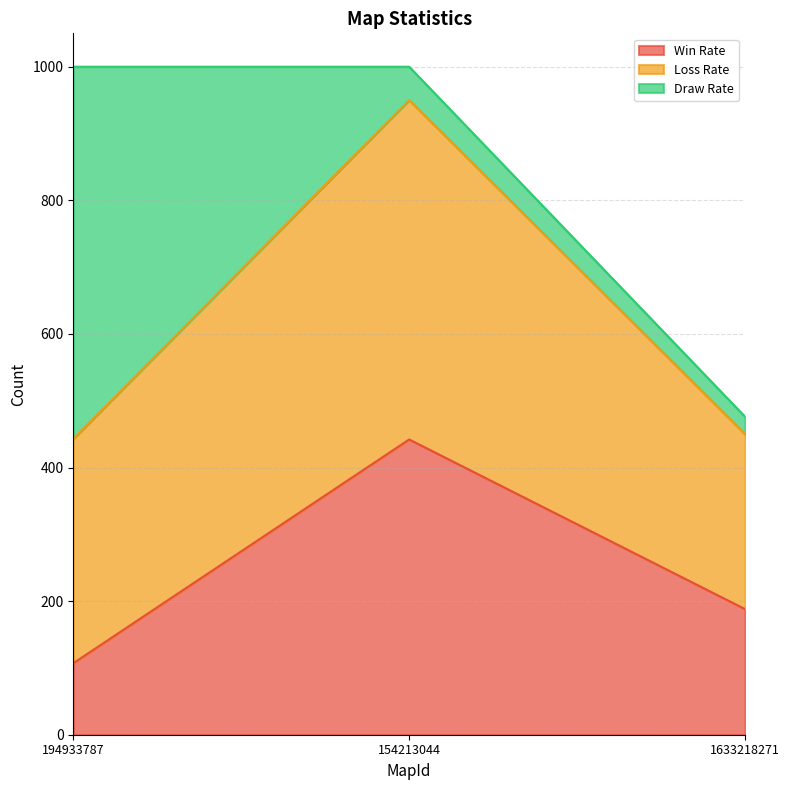

At which label is Win Rate closest to 274?

1633218271